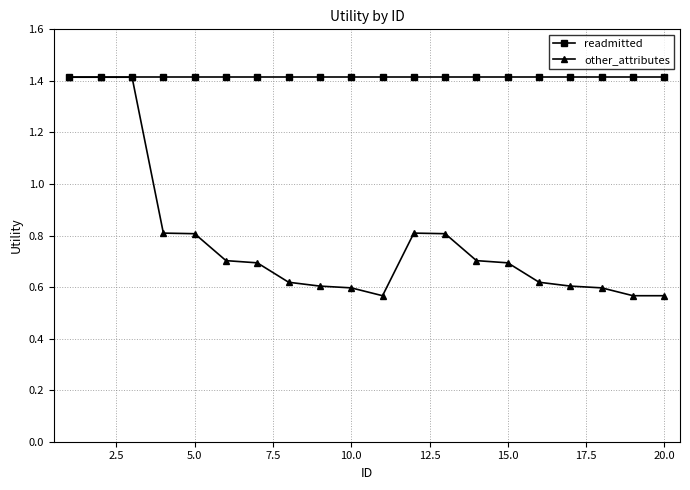

What are all the series names shown in the legend?

readmitted, other_attributes